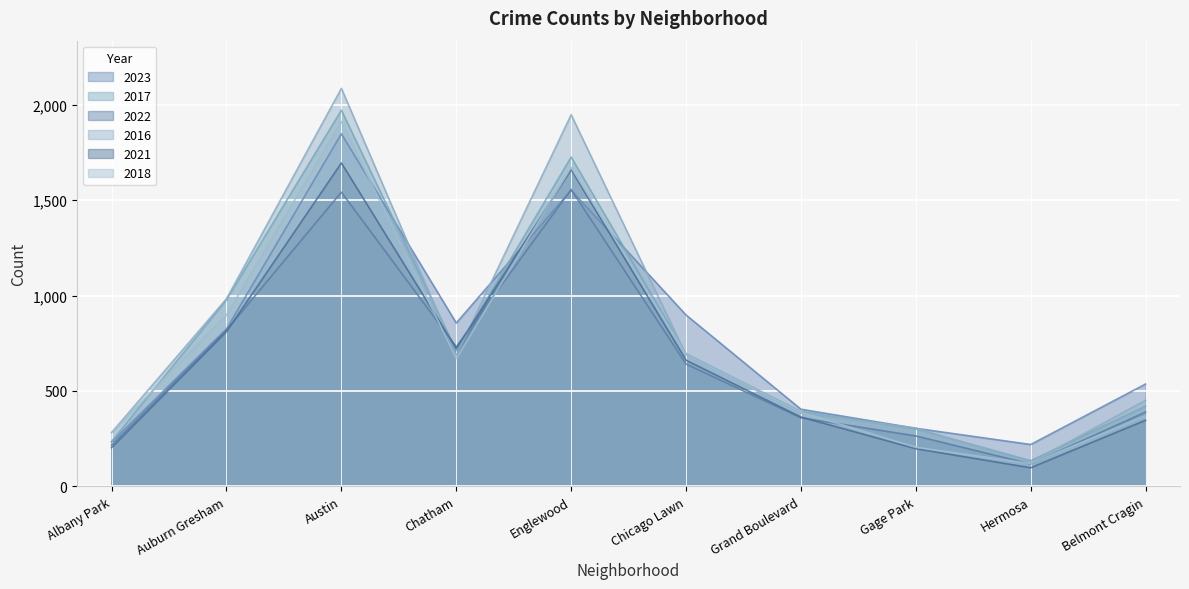

Reading left to right, transcribe all the data shown in this chart.

2023: 232	825	1848	856	1552	898	404	304	219	536
2017: 235	978	1972	711	1726	695	392	301	134	420
2022: 216	819	1542	731	1556	641	359	264	117	389
2016: 282	983	2086	686	1948	690	384	305	124	451
2021: 203	811	1695	722	1660	661	363	197	97	346
2018: 281	898	1912	670	1672	691	388	205	119	370